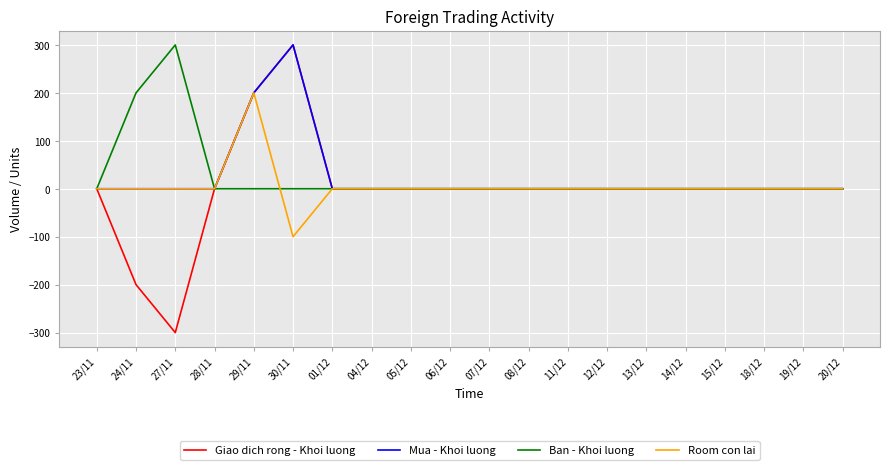

Which category has the highest value in the Room con lai series?

29/11